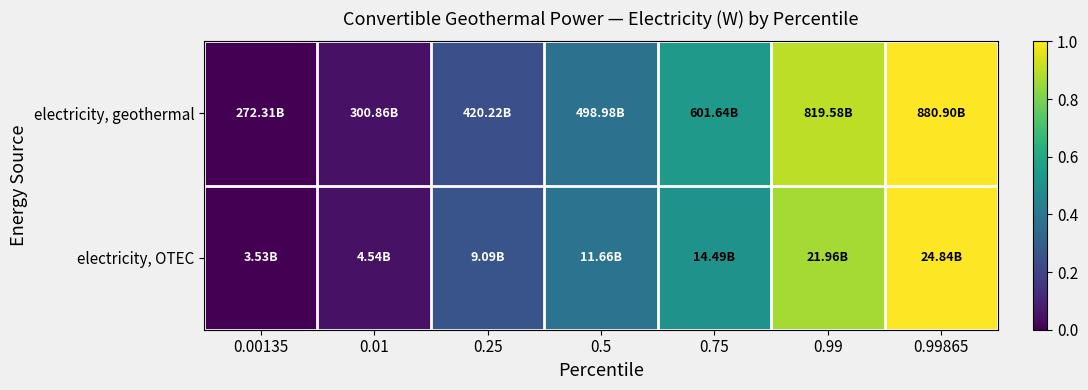

At 0.5, list the series in order from smallest to largest.

electricity, geothermal, electricity, OTEC